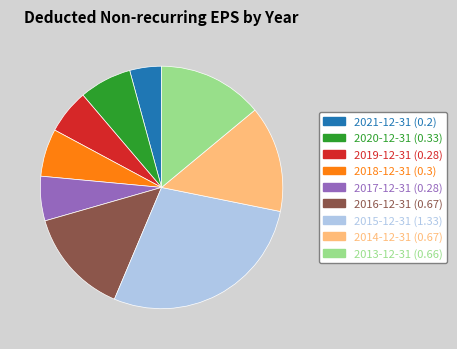

The 2017-12-31 (0.28) slice represents 6% of the pie. True or false?

True